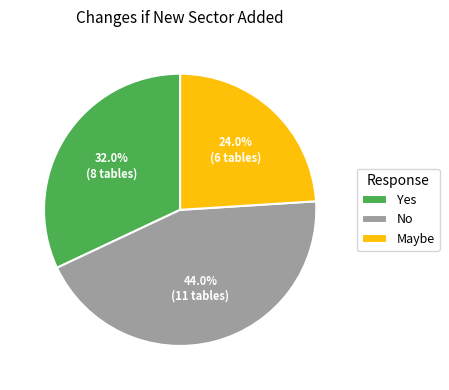

Which slice is the largest?

No